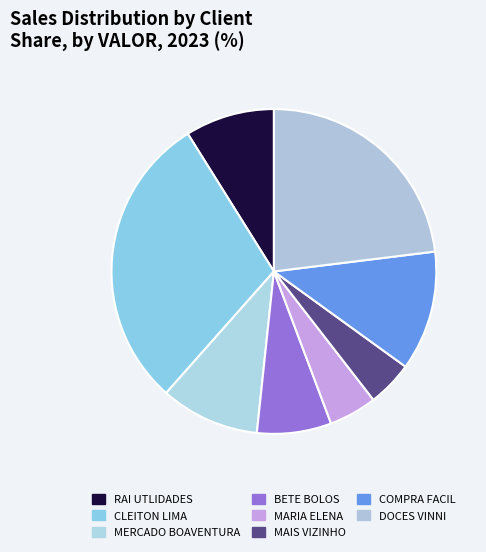

How many slices are in this pie chart?

8